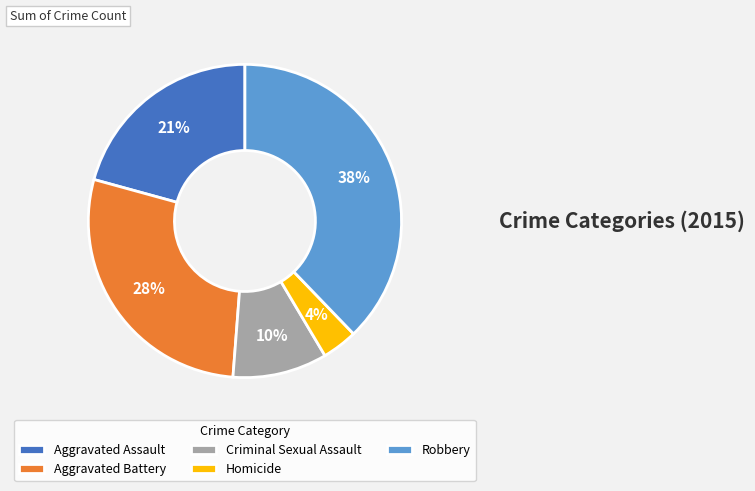

Which category has the biggest portion of the pie?

Robbery